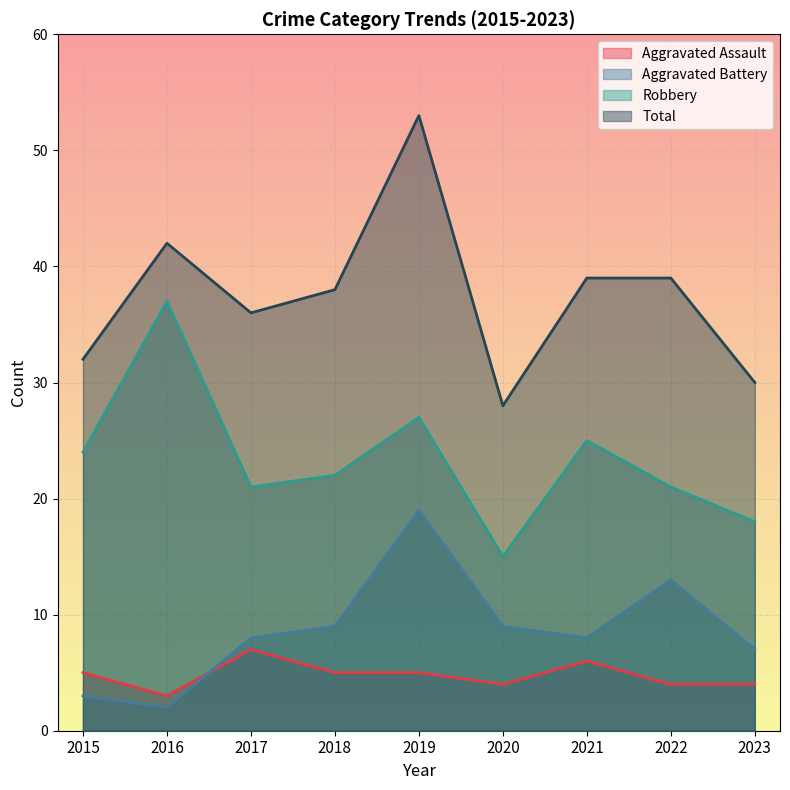

How many values in the Robbery series are below 22?

4